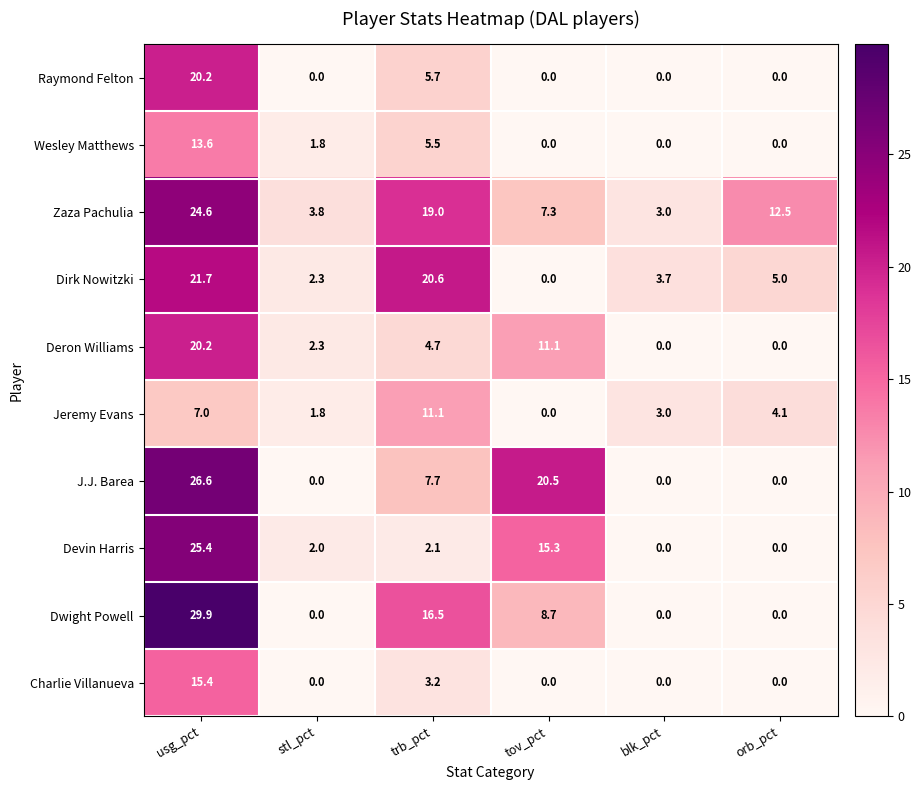

Which series has the largest total across all categories?

Zaza Pachulia